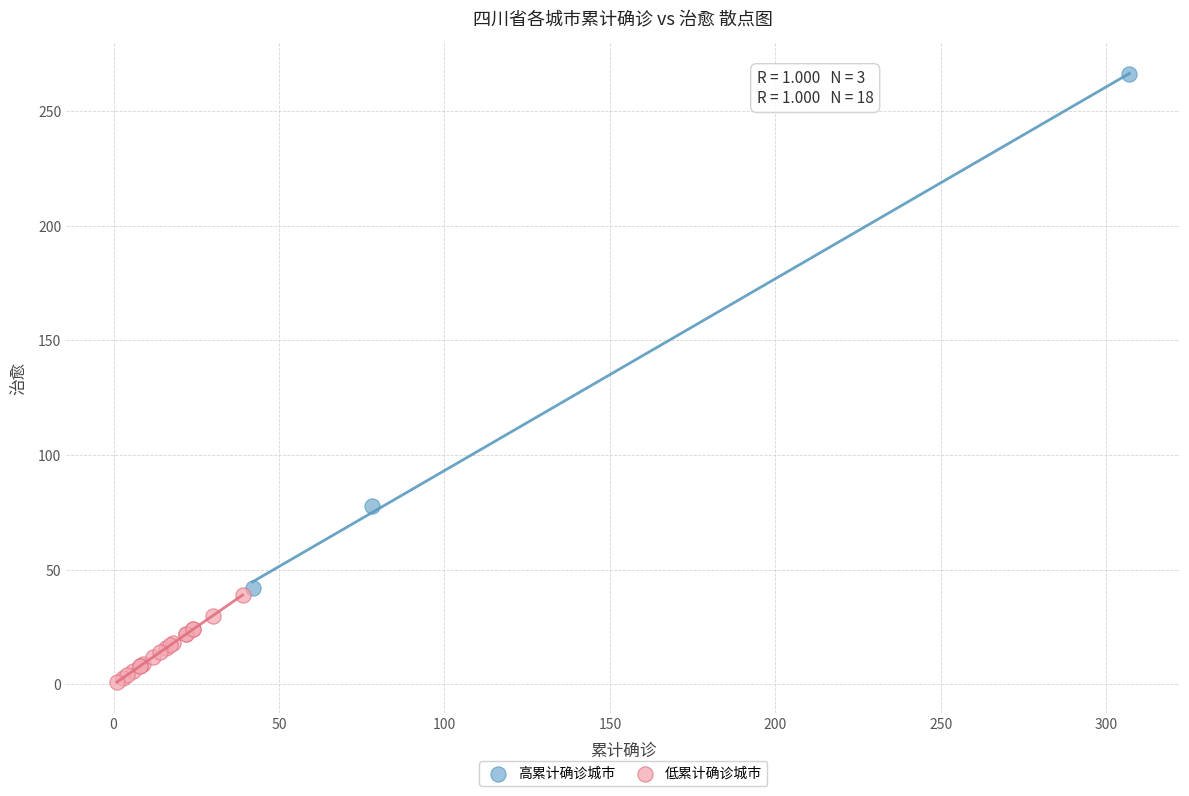

Which series has the widest spread of Y values?

高累计确诊城市